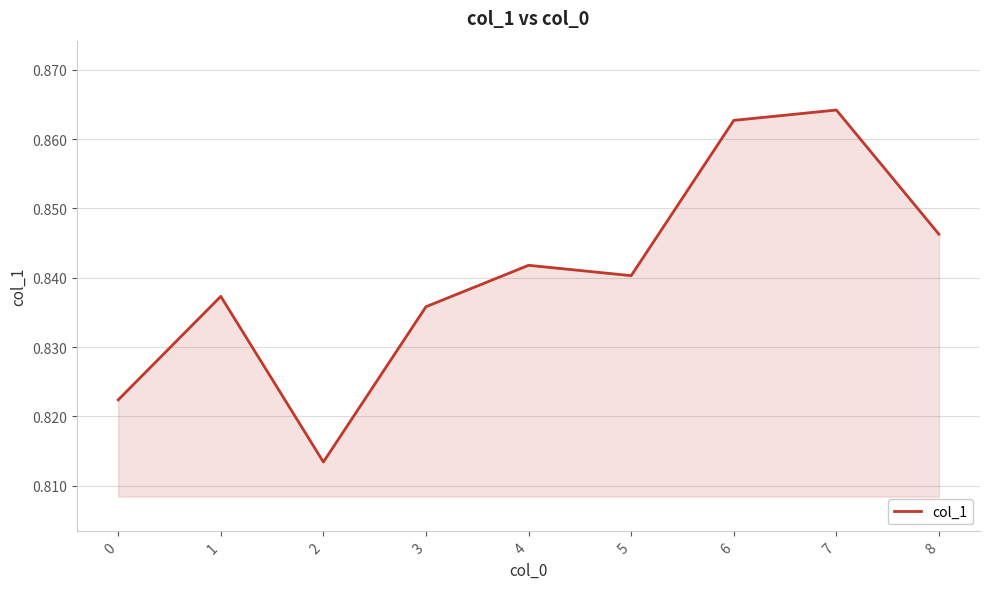

How many interior local peaks (higher than both neighbors) does the data have?

3